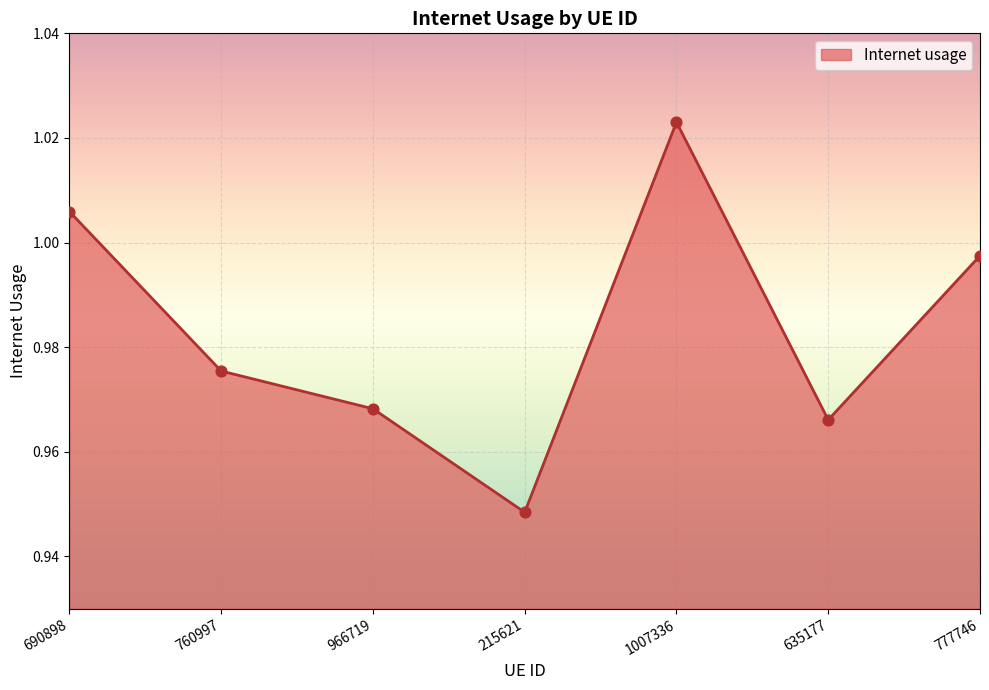

Between 1007336 and 215621, which is larger?

1007336